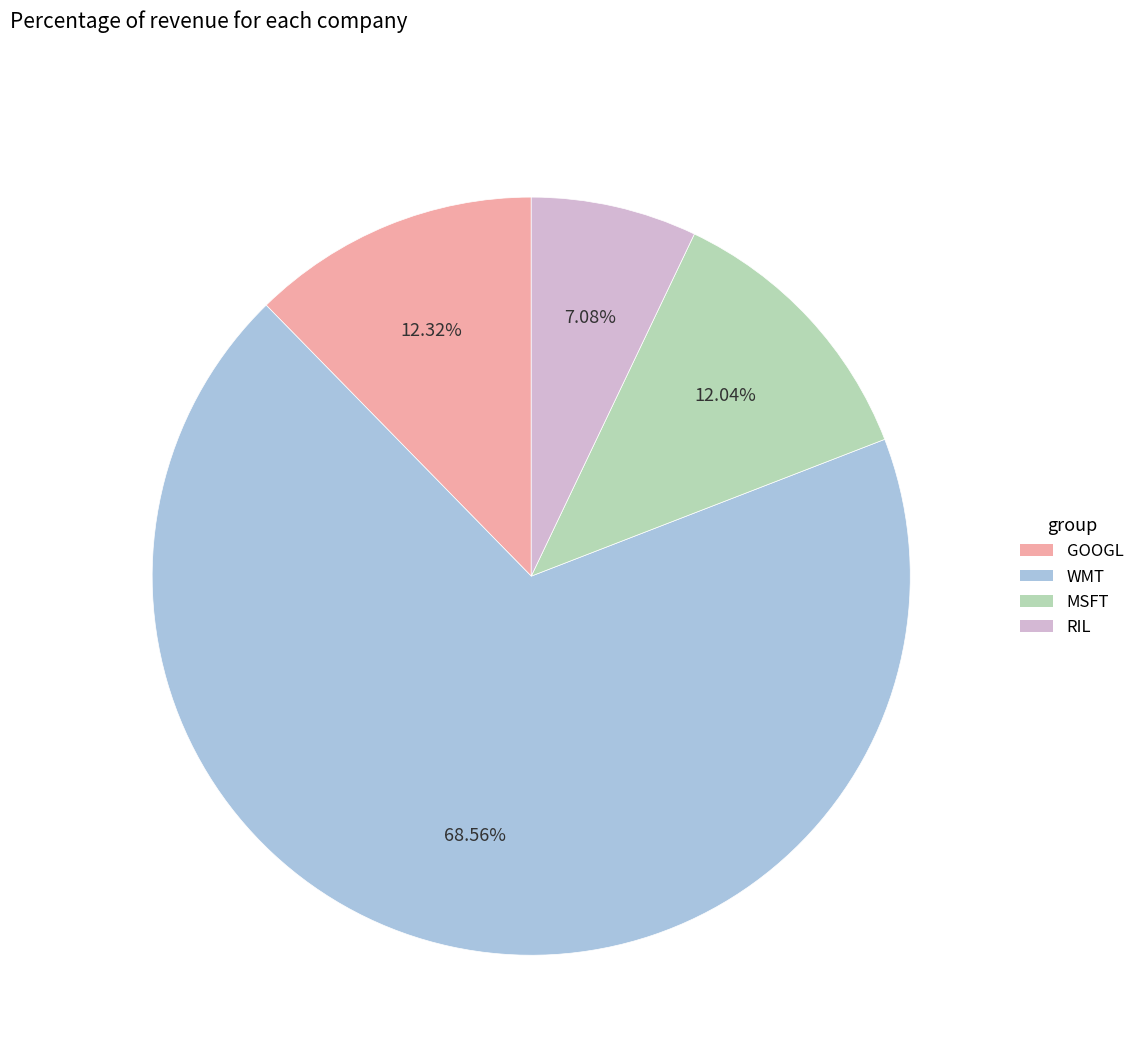

To the nearest percent, what portion does WMT represent?

69%